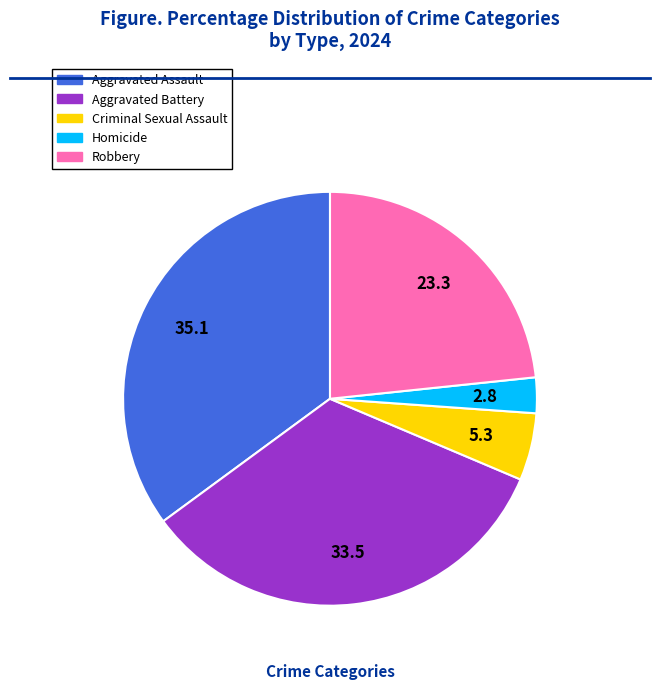

Is the sum of Aggravated Assault and Homicide greater than half?

No